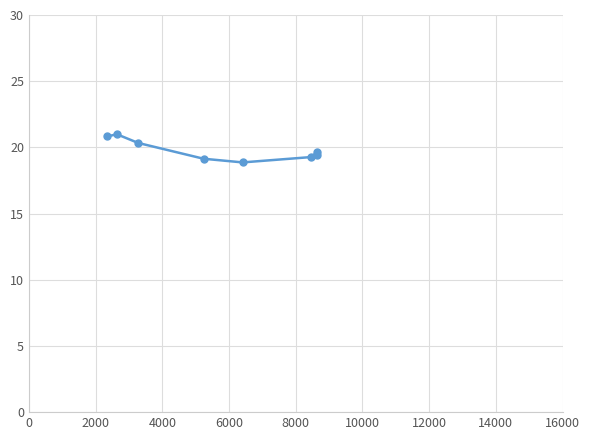

What is the difference between the second highest and second lowest values?

1.7